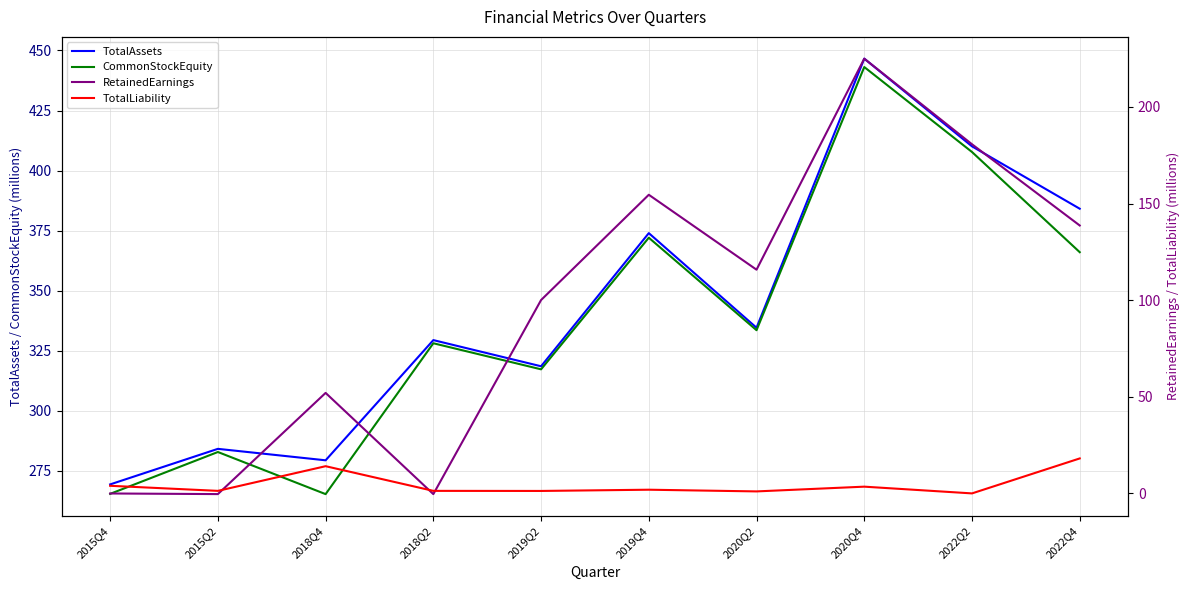

The value of CommonStockEquity at 2020Q2 is 333.6. True or false?

True